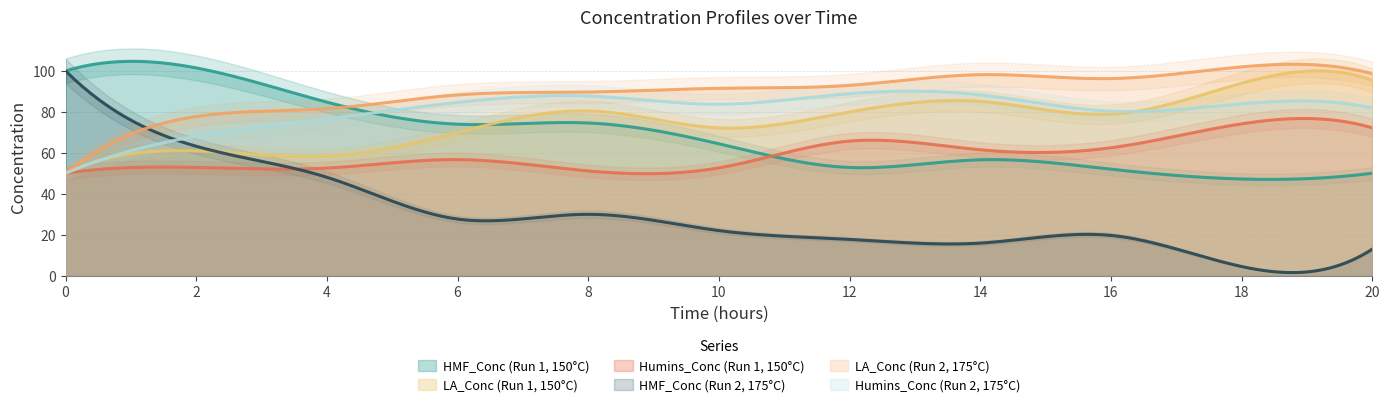

Rank the categories by LA_Conc (Run 2, 175°C) value from lowest to highest.

0, 2, 4, 6, 8, 10, 12, 16, 14, 20, 18